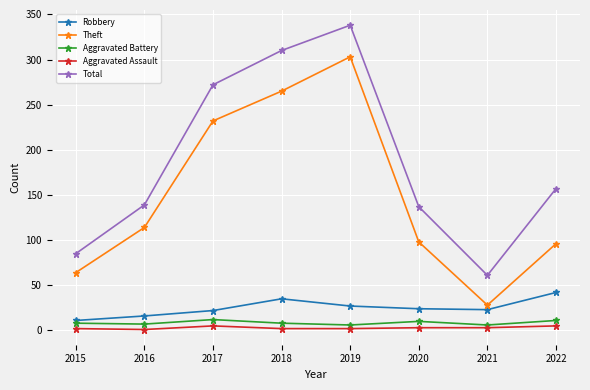

What is the lowest value of the Total series?

61